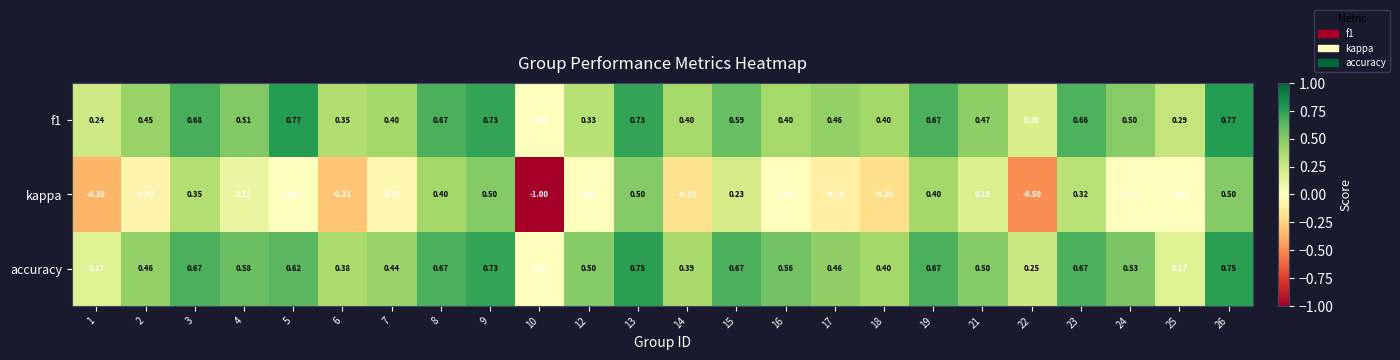

Which series has the largest total across all categories?

accuracy